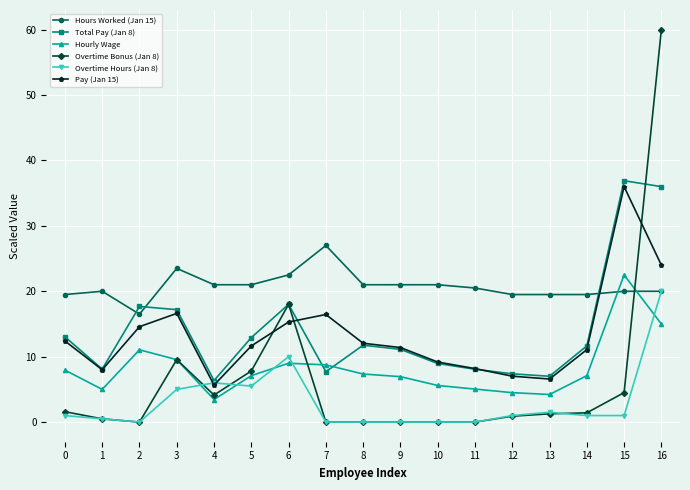

Which series has the widest spread of values?

Overtime Bonus (Jan 8)